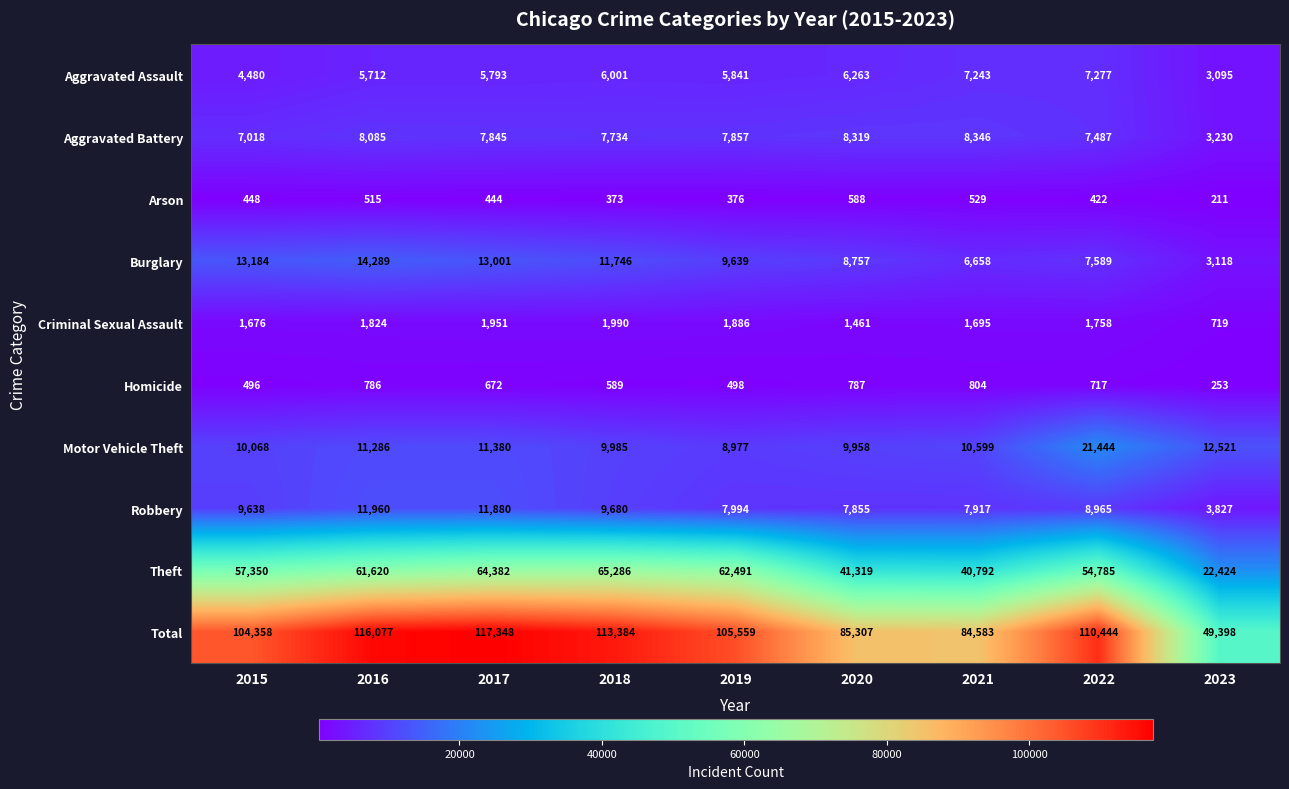

The Robbery series shows 12771 at 2020. True or false?

False